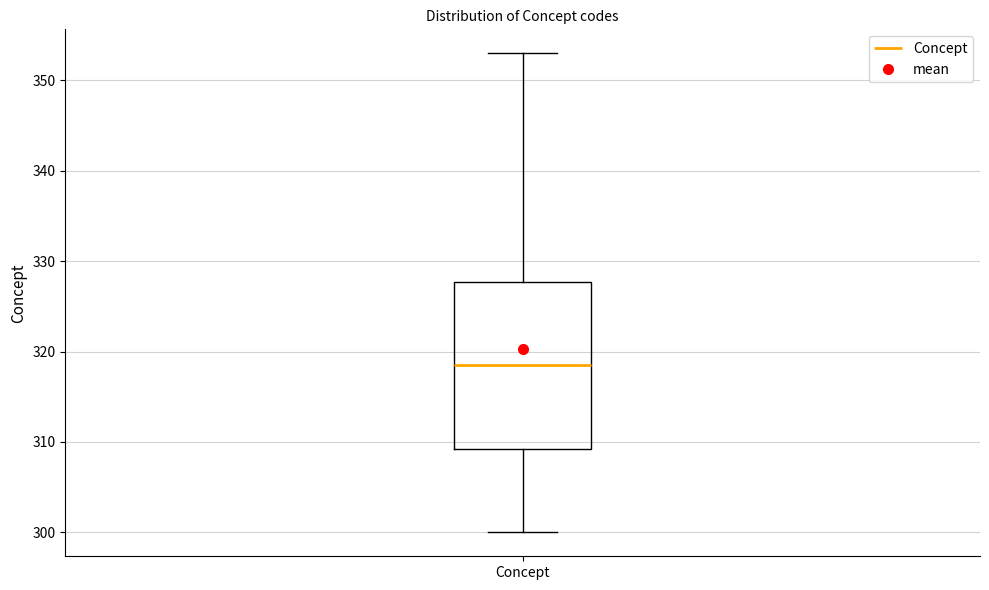

Transcribe this box plot: give where the median line is, the range the box spans, and where the two whiskers end, as read against the y-axis. The values are not printed on the chart, so give them approximately, as read against the axis.

median 319, box 309 to 328, whiskers 300 to 353